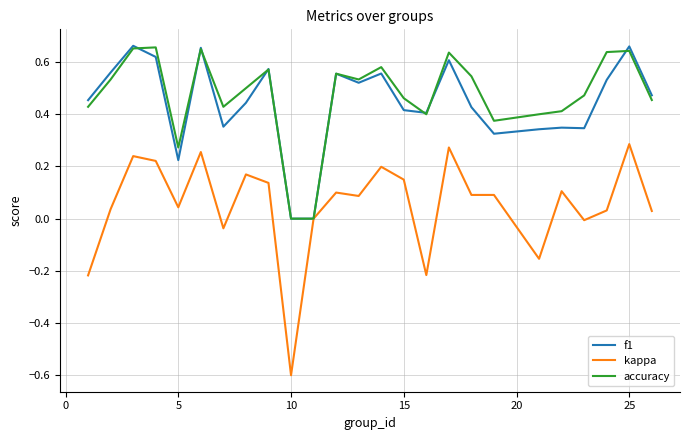

Count the number of data series in this chart.

3